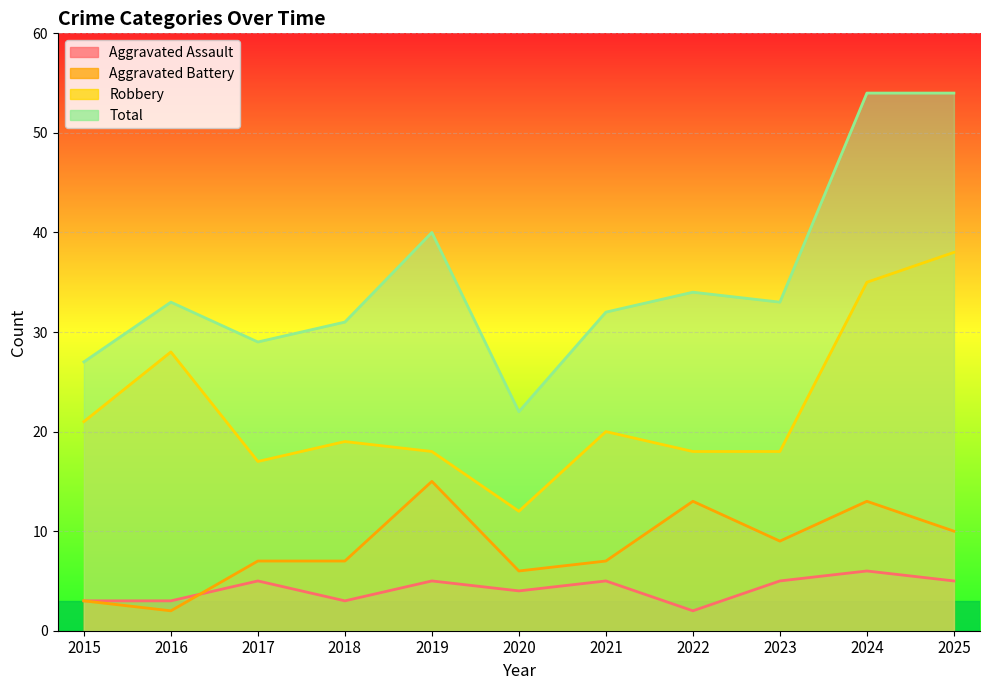

Is it true that Aggravated Battery equals 10 at 2020?

False